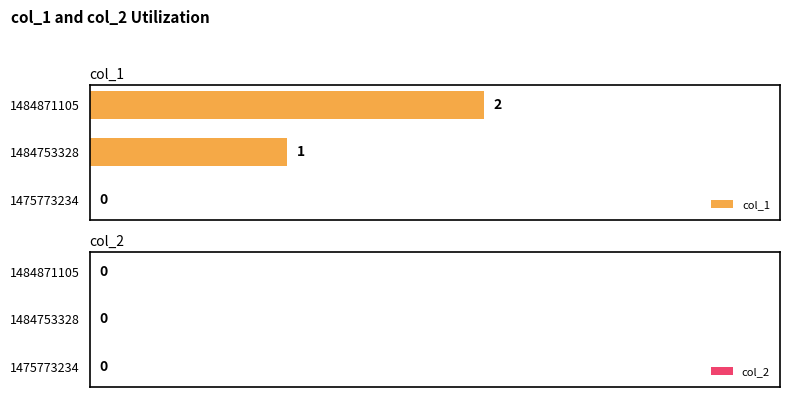

Which has a higher value, 1484753328 or 1484871105?

1484871105